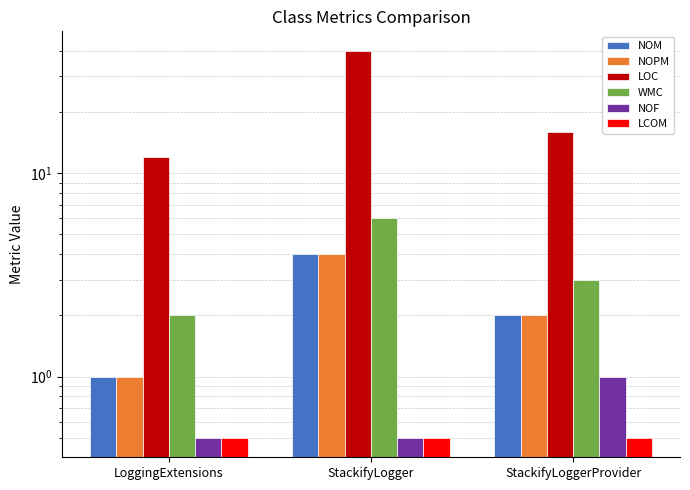

How many bars are there in total?

18